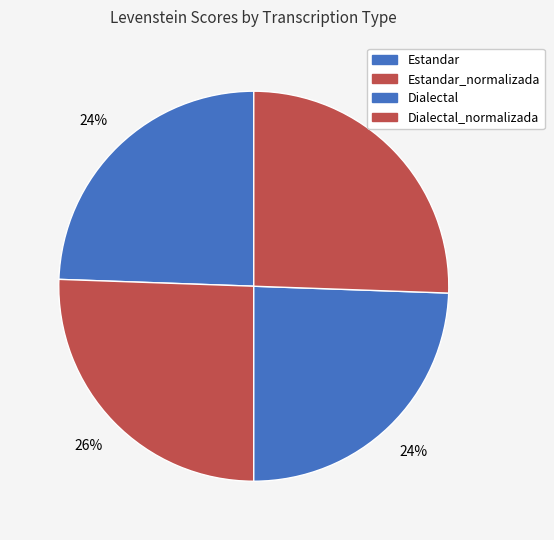

Does any single category account for the majority?

No